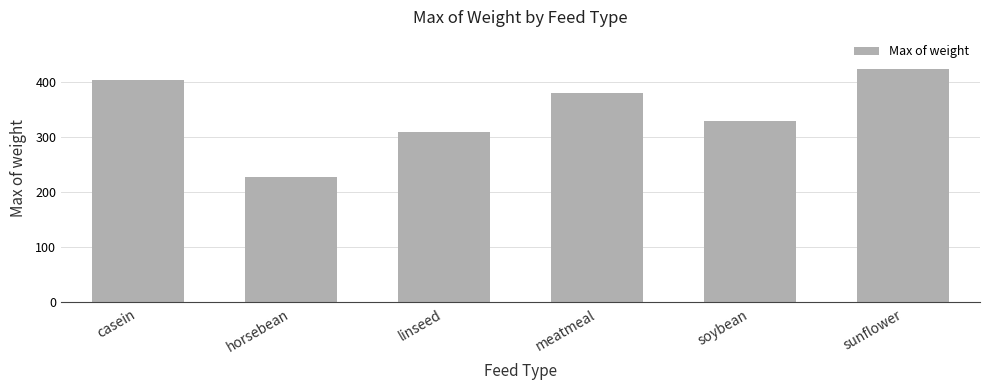

Which has a higher value, sunflower or linseed?

sunflower